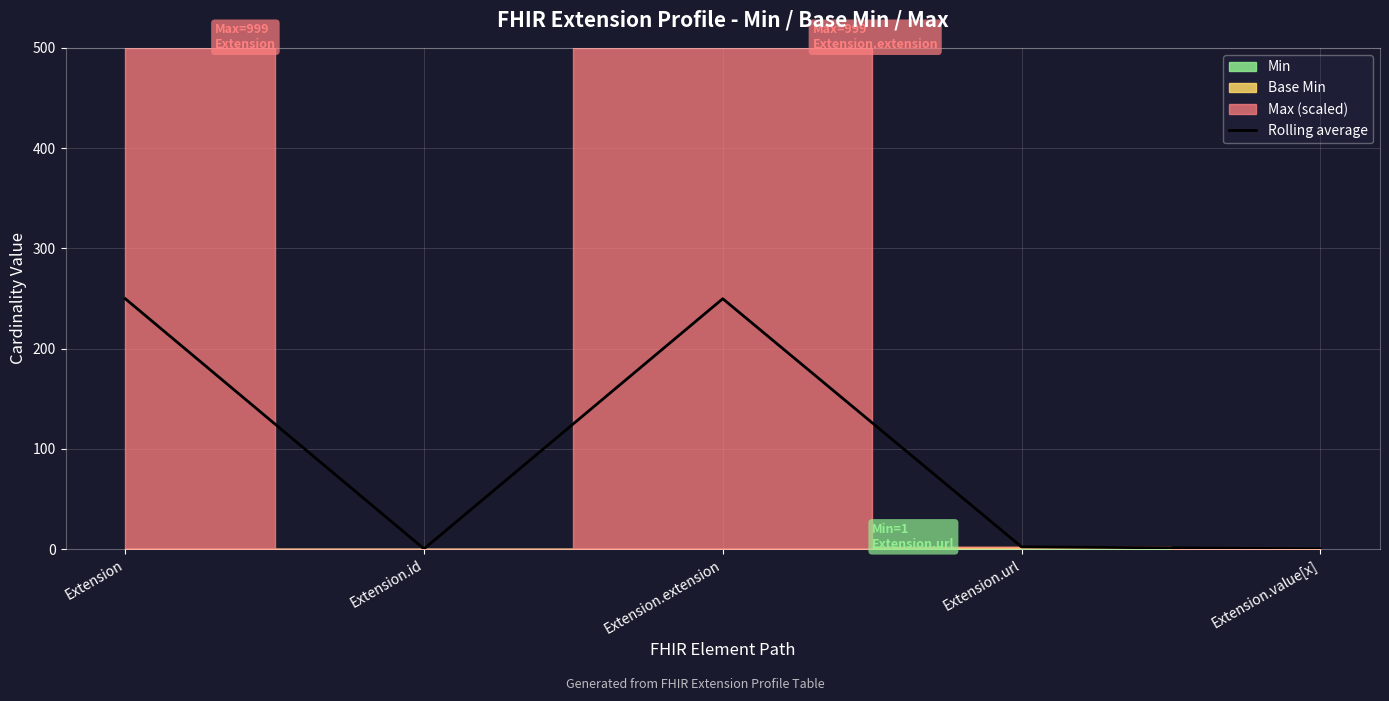

What is the label of the 3rd point from the left?

Extension.extension